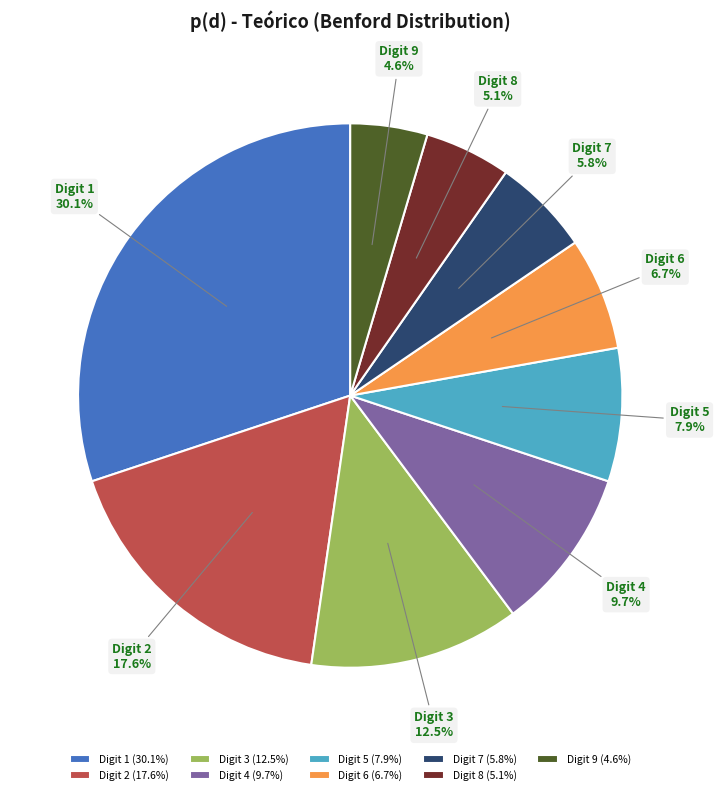

Do Digit 3 and Digit 2 together represent more than half of the pie?

No